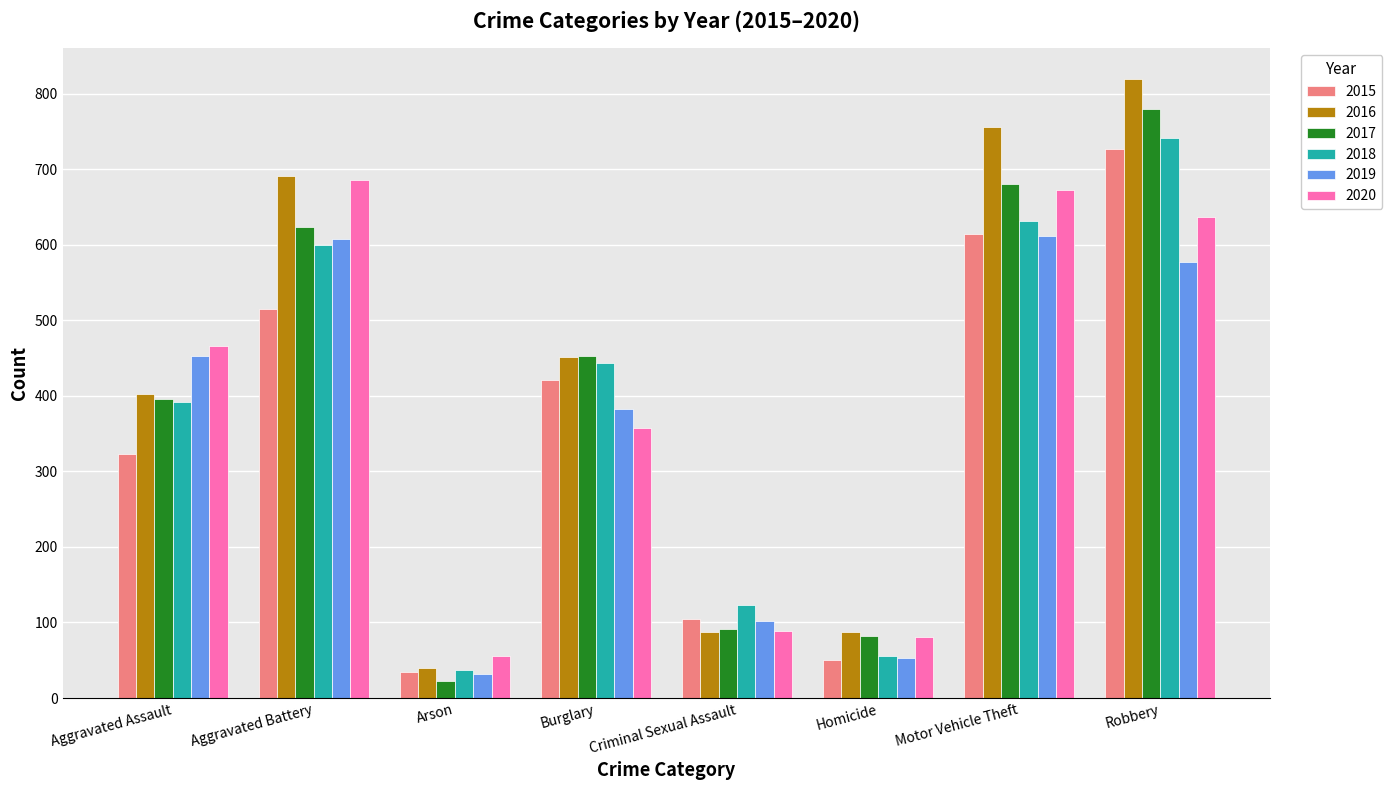

Between Aggravated Battery and Motor Vehicle Theft, which series saw the biggest shift?

2015